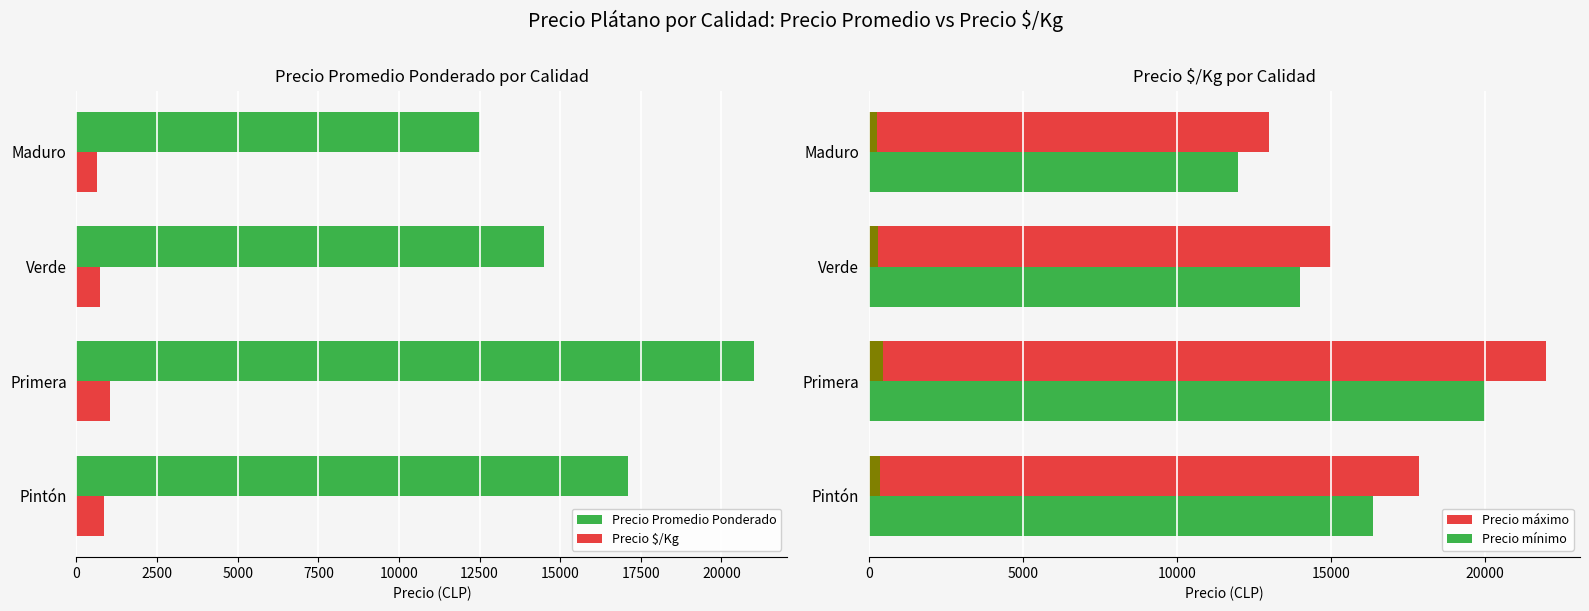

Reading left to right, extract all data points from this chart.

Precio Promedio Ponderado: 17118.2	21000.0	14500.0	12500.0
Precio $/Kg: 855.9	1050.0	725.0	625.0
Precio máximo: 17863.6	22000.0	15000.0	13000.0
Precio mínimo: 16363.6	20000.0	14000.0	12000.0